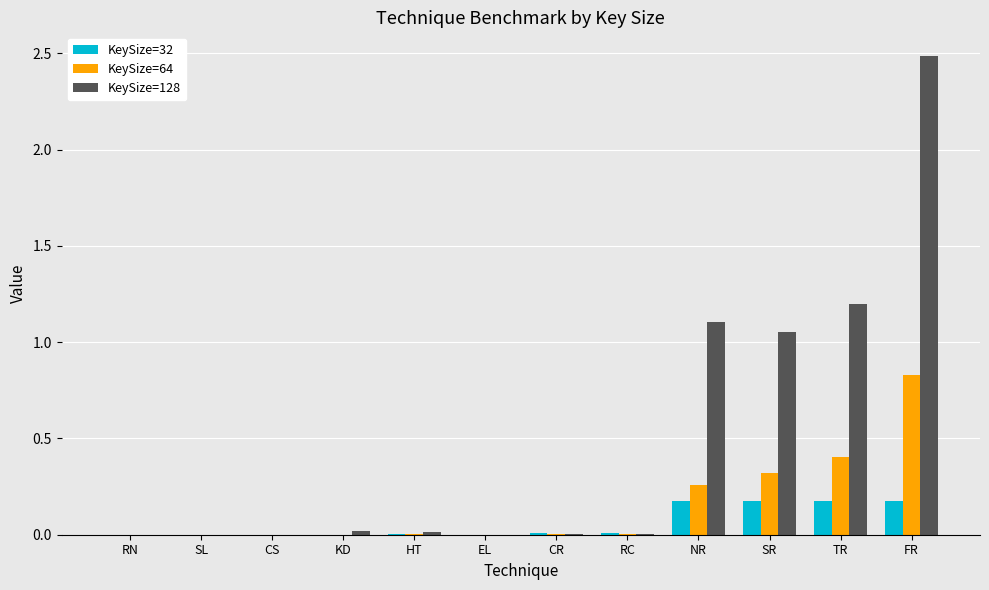

What is the maximum value for KeySize=128?

2.5